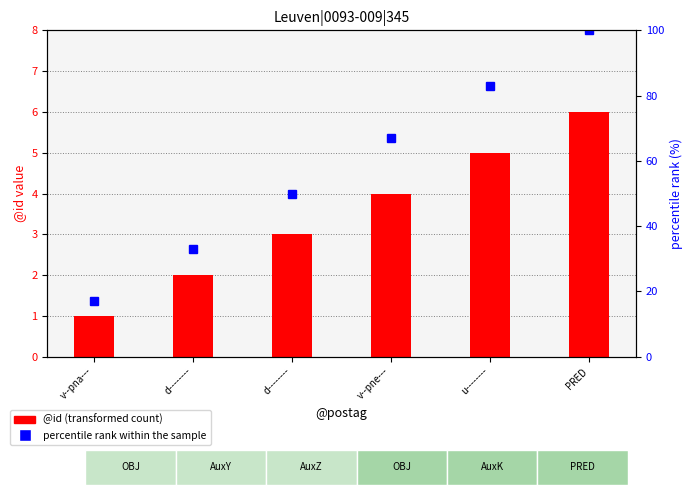

Which label corresponds to the smallest value in the chart?

v--pna---